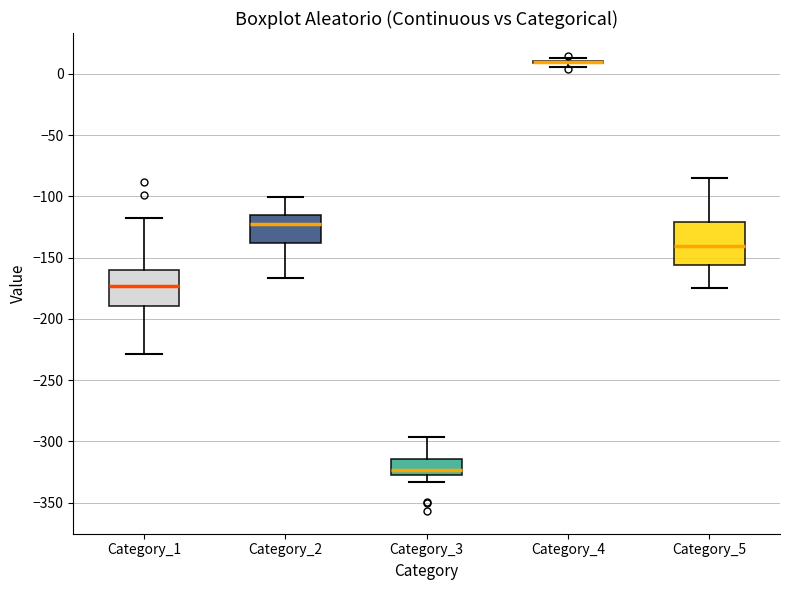

Reading left to right, transcribe this box plot: for each box, give where its median line is, the range the box spans, and where its two whiskers end, as read against the y-axis. The values are not printed on the chart, so give them approximately, as read against the axis.

Category_1: median -175, box -190 to -160, whiskers -230 to -115
Category_2: median -120, box -140 to -115, whiskers -165 to -100
Category_3: median -325 (just above the box's lower edge), box -325 to -315, whiskers -335 to -295
Category_4: box collapsed to a line at 10, whiskers 5 to 15
Category_5: median -140, box -155 to -120, whiskers -175 to -85